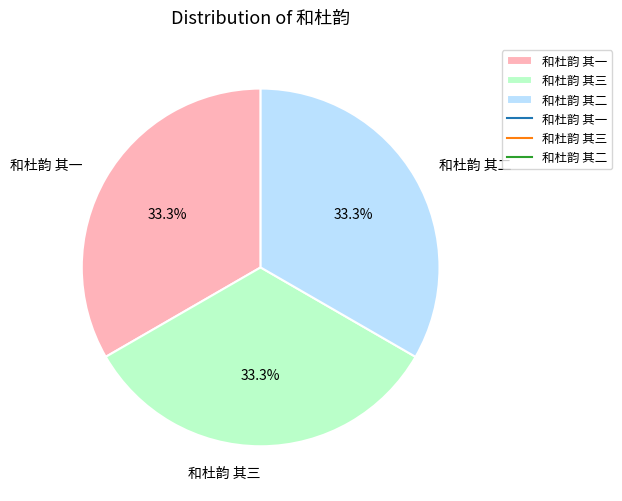

Is the sum of 和杜韵 其三 and 和杜韵 其二 greater than half?

Yes